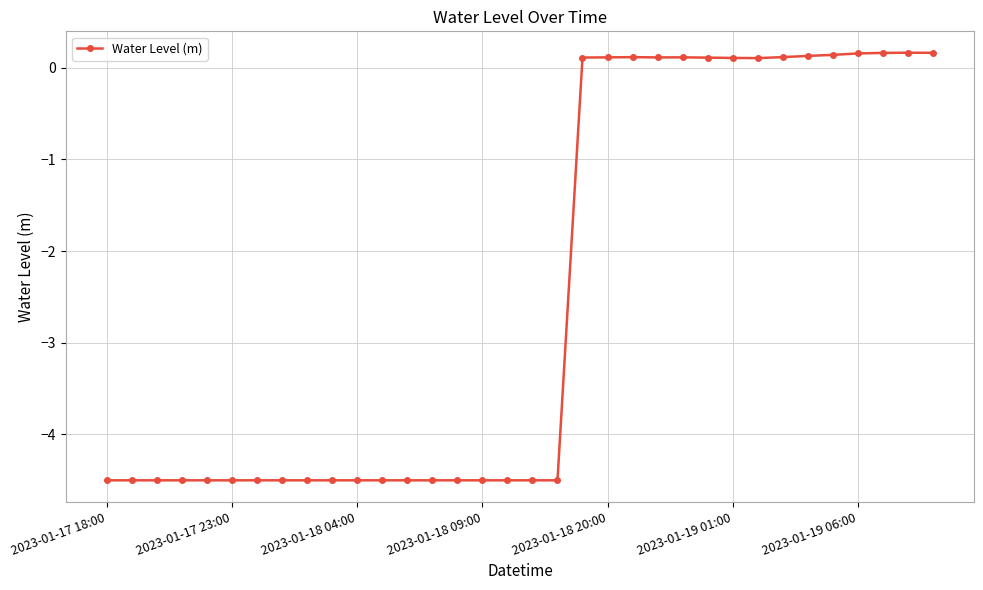

How many values are below -4?

19